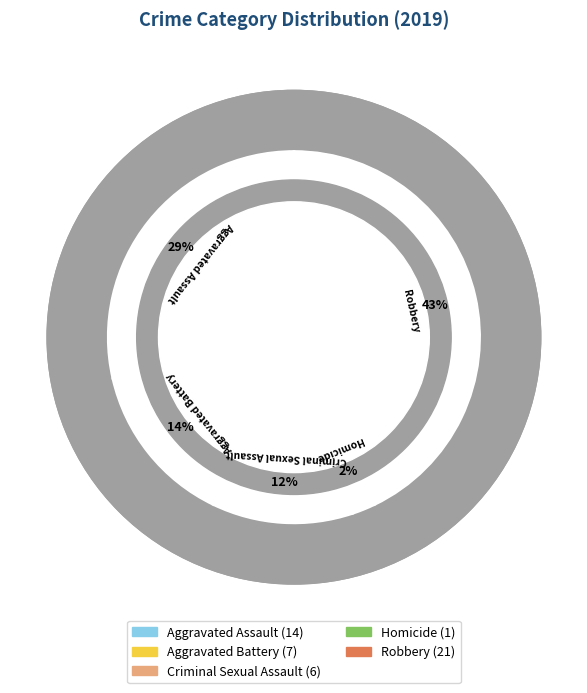

Combined, do Robbery and Aggravated Battery account for over 50%?

Yes